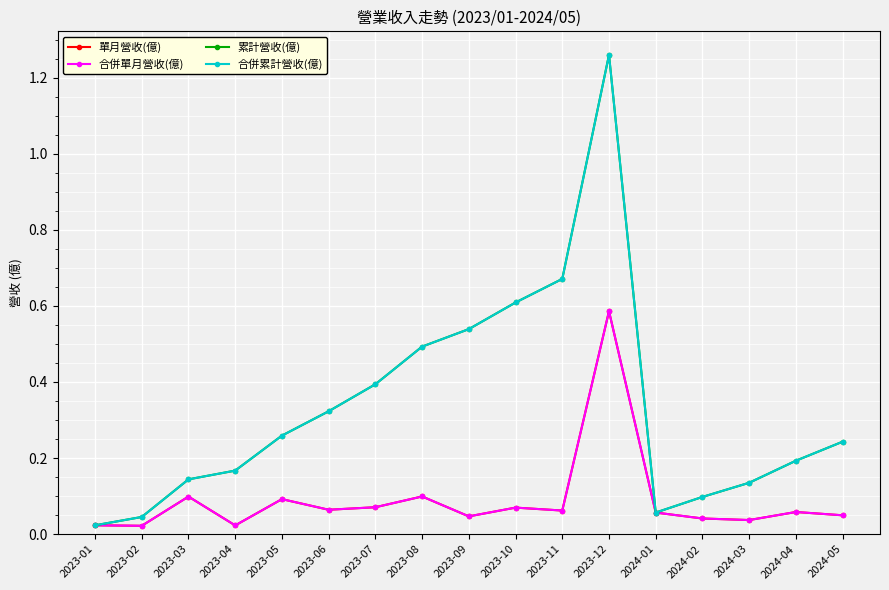

Does the chart have visible grid lines?

Yes